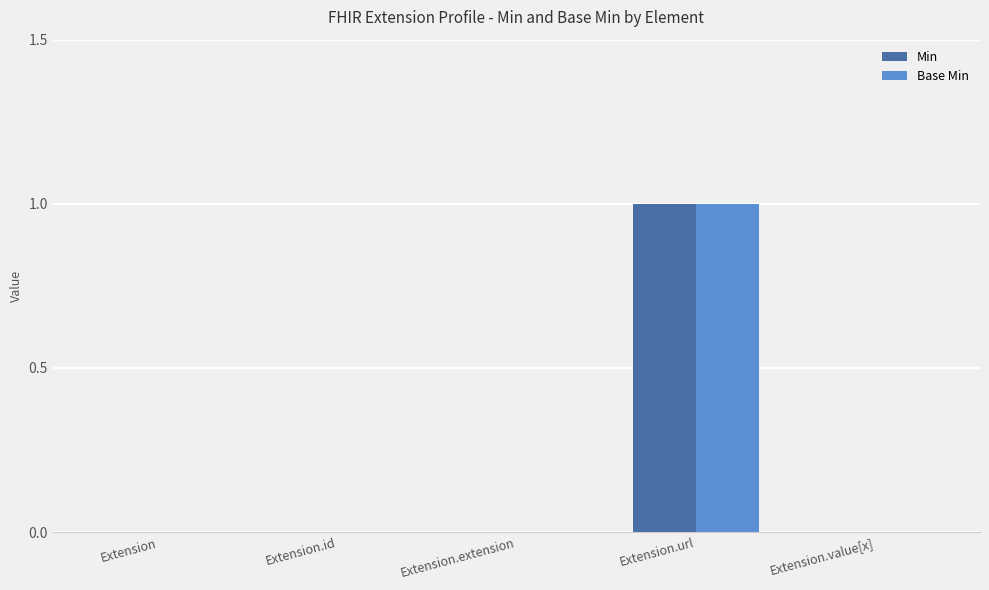

At which category is the sum across all series the highest?

Extension.url